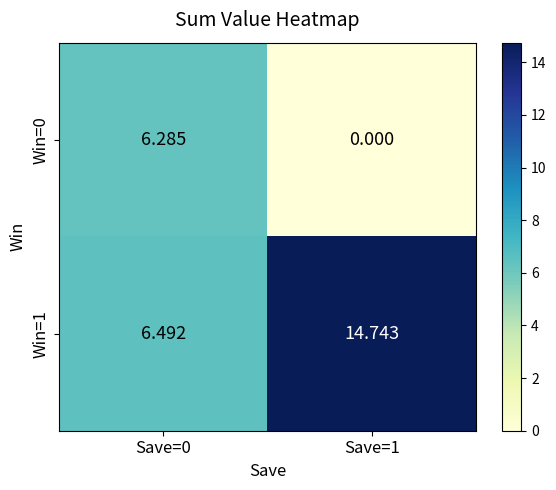

Rank the series by their average value, from lowest to highest.

Win=0, Win=1